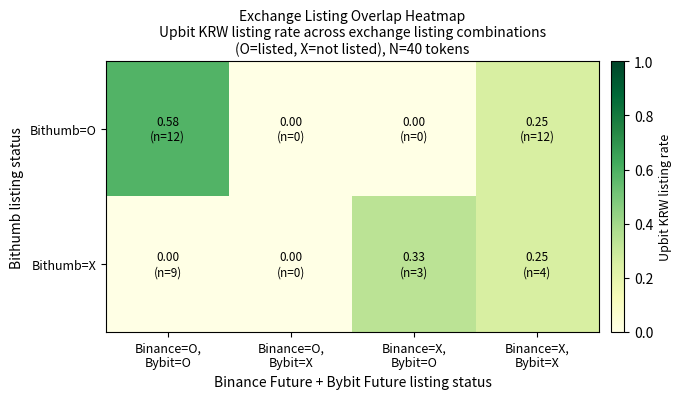

Between Binance=X,
Bybit=X and Binance=O,
Bybit=X, which is larger?

Binance=X,
Bybit=X